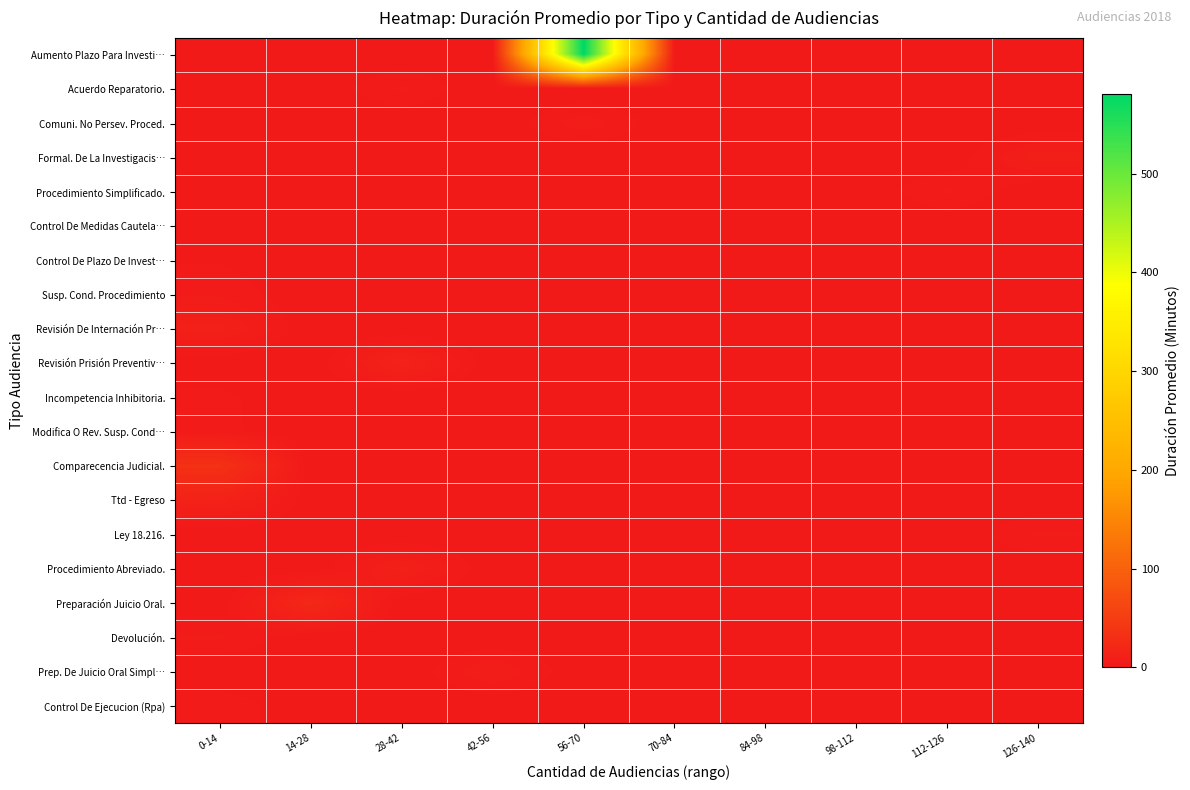

Reading left to right, list all the values displayed in this chart.

Aumento Plazo Para Investi…: 0-14=0	14-28=0	28-42=0	42-56=0	56-70=581	70-84=0	84-98=0	98-112=0	112-126=0	126-140=0
Acuerdo Reparatorio.: 0-14=0	14-28=0	28-42=5	42-56=0	56-70=0	70-84=0	84-98=0	98-112=0	112-126=0	126-140=0
Comuni. No Persev. Proced.: 0-14=0	14-28=0	28-42=0	42-56=0	56-70=6	70-84=0	84-98=0	98-112=0	112-126=0	126-140=0
Formal. De La Investigacis…: 0-14=0	14-28=0	28-42=0	42-56=0	56-70=0	70-84=0	84-98=0	98-112=0	112-126=0	126-140=8
Procedimiento Simplificado.: 0-14=0	14-28=0	28-42=0	42-56=0	56-70=0	70-84=0	84-98=0	98-112=0	112-126=5	126-140=0
Control De Medidas Cautela…: 0-14=1	14-28=0	28-42=0	42-56=0	56-70=0	70-84=0	84-98=0	98-112=0	112-126=0	126-140=0
Control De Plazo De Invest…: 0-14=2	14-28=0	28-42=0	42-56=0	56-70=0	70-84=0	84-98=0	98-112=0	112-126=0	126-140=0
Susp. Cond. Procedimiento: 0-14=4	14-28=0	28-42=0	42-56=0	56-70=0	70-84=0	84-98=0	98-112=0	112-126=0	126-140=0
Revisión De Internación Pr…: 0-14=10	14-28=0	28-42=0	42-56=0	56-70=0	70-84=0	84-98=0	98-112=0	112-126=0	126-140=0
Revisión Prisión Preventiv…: 0-14=0	14-28=0	28-42=13	42-56=0	56-70=0	70-84=0	84-98=0	98-112=0	112-126=0	126-140=0
Incompetencia Inhibitoria.: 0-14=3	14-28=0	28-42=0	42-56=0	56-70=0	70-84=0	84-98=0	98-112=0	112-126=0	126-140=0
Modifica O Rev. Susp. Cond…: 0-14=3	14-28=0	28-42=0	42-56=0	56-70=0	70-84=0	84-98=0	98-112=0	112-126=0	126-140=0
Comparecencia Judicial.: 0-14=33	14-28=0	28-42=0	42-56=0	56-70=0	70-84=0	84-98=0	98-112=0	112-126=0	126-140=0
Ttd - Egreso: 0-14=13	14-28=0	28-42=0	42-56=0	56-70=0	70-84=0	84-98=0	98-112=0	112-126=0	126-140=0
Ley 18.216.: 0-14=0	14-28=0	28-42=0	42-56=0	56-70=0	70-84=0	84-98=0	98-112=0	112-126=0	126-140=5
Procedimiento Abreviado.: 0-14=0	14-28=0	28-42=10	42-56=0	56-70=0	70-84=0	84-98=0	98-112=0	112-126=0	126-140=0
Preparación Juicio Oral.: 0-14=0	14-28=21	28-42=0	42-56=0	56-70=0	70-84=0	84-98=0	98-112=0	112-126=0	126-140=0
Devolución.: 0-14=5	14-28=0	28-42=0	42-56=0	56-70=0	70-84=0	84-98=0	98-112=0	112-126=0	126-140=0
Prep. De Juicio Oral Simpl…: 0-14=0	14-28=0	28-42=0	42-56=7	56-70=0	70-84=0	84-98=0	98-112=0	112-126=0	126-140=0
Control De Ejecucion (Rpa): 0-14=4	14-28=0	28-42=0	42-56=0	56-70=0	70-84=0	84-98=0	98-112=0	112-126=0	126-140=0